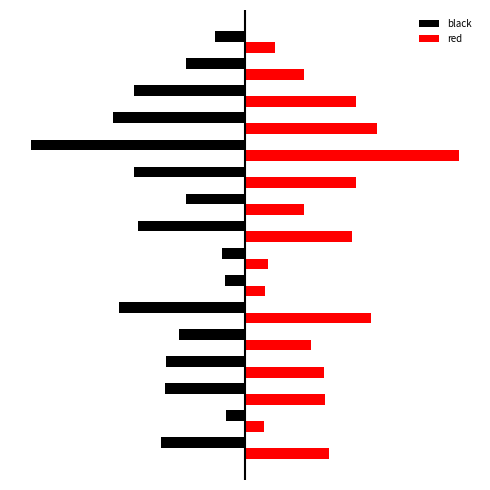

What are all the series names shown in the legend?

black, red